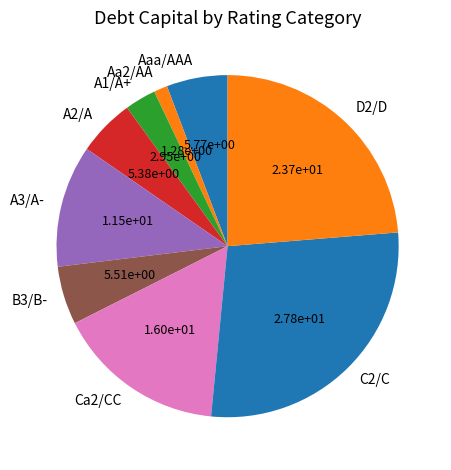

What is the largest slice in the pie chart?

C2/C